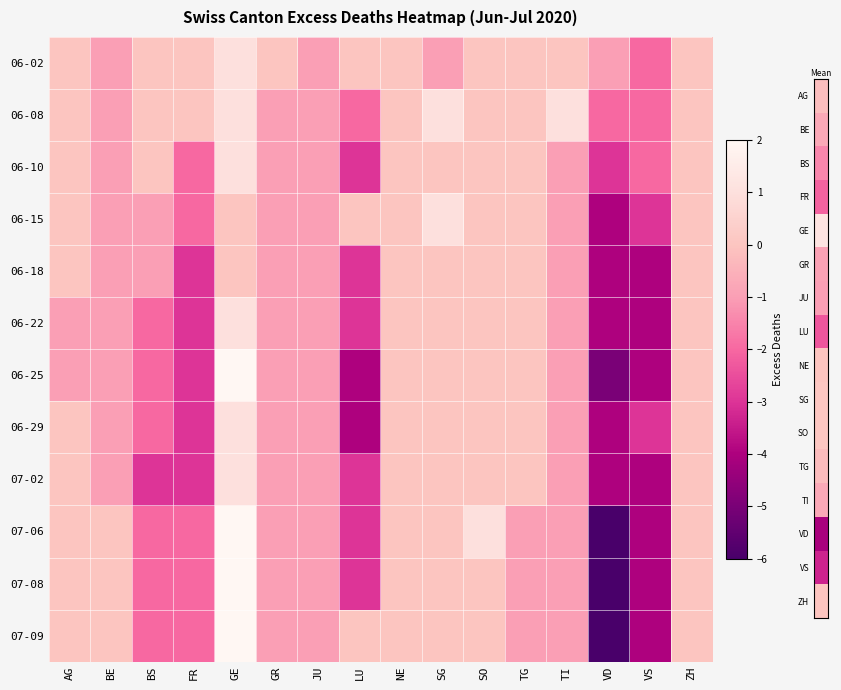

Which series changed the most between FR and ZH?

06-18